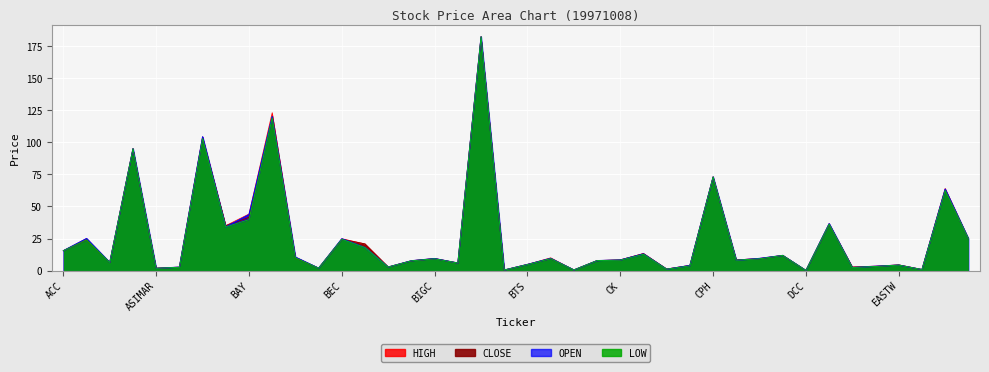

What is the difference between the maximum and minimum values in the LOW series?

182.1